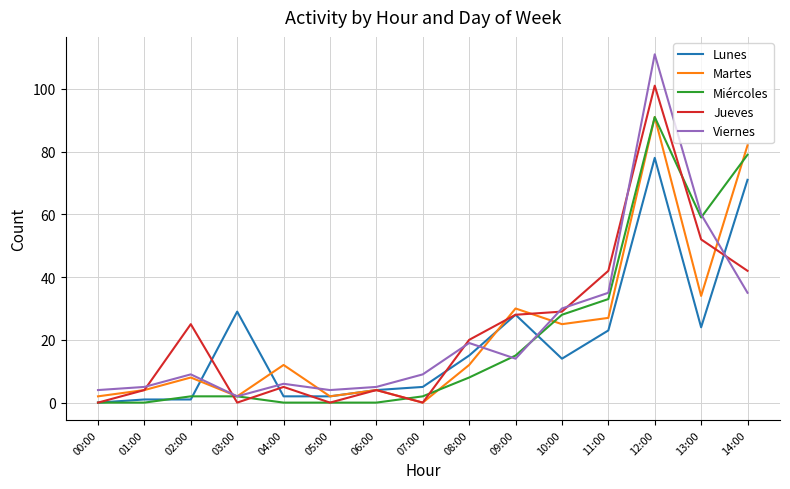

At which label does Martes reach its minimum?

07:00